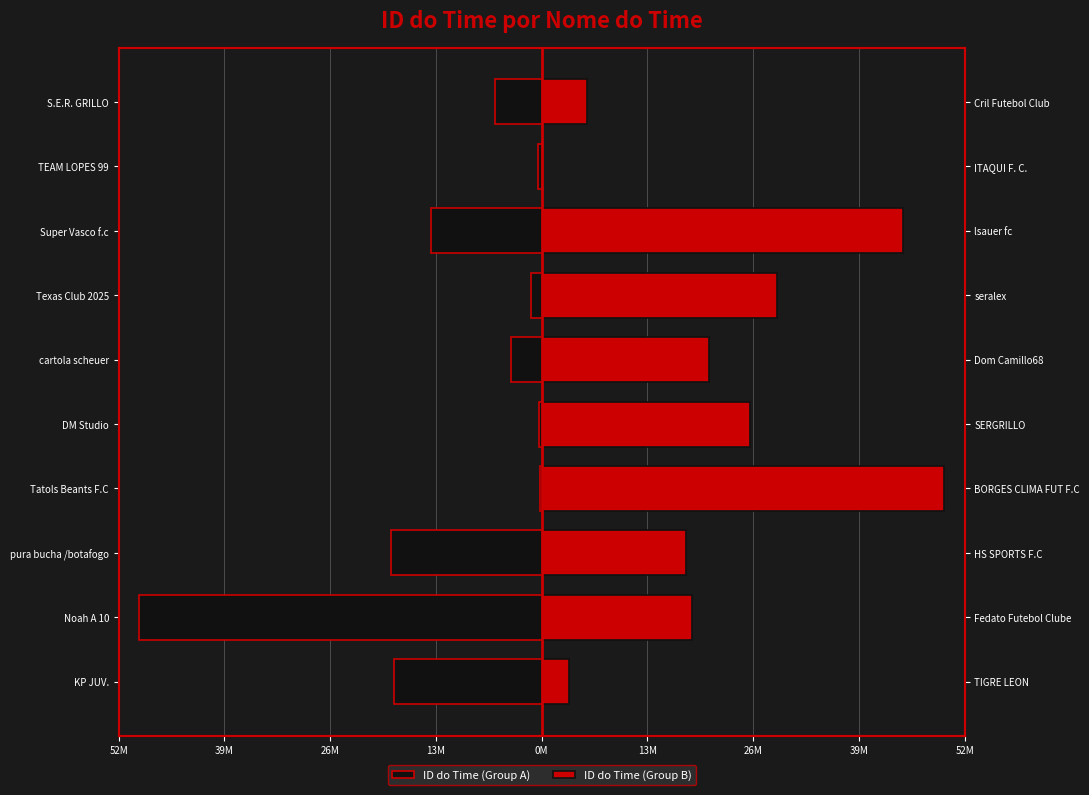

What is the maximum value shown in the chart?

49852616